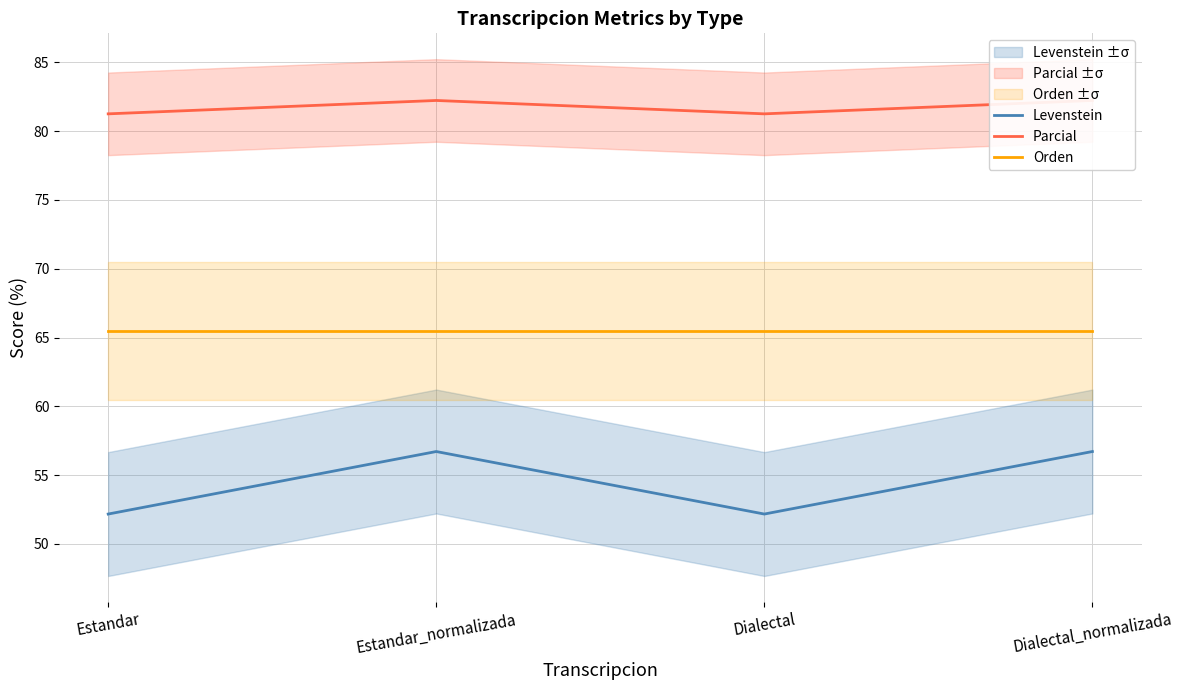

How many data points in Levenstein are above 56?

2